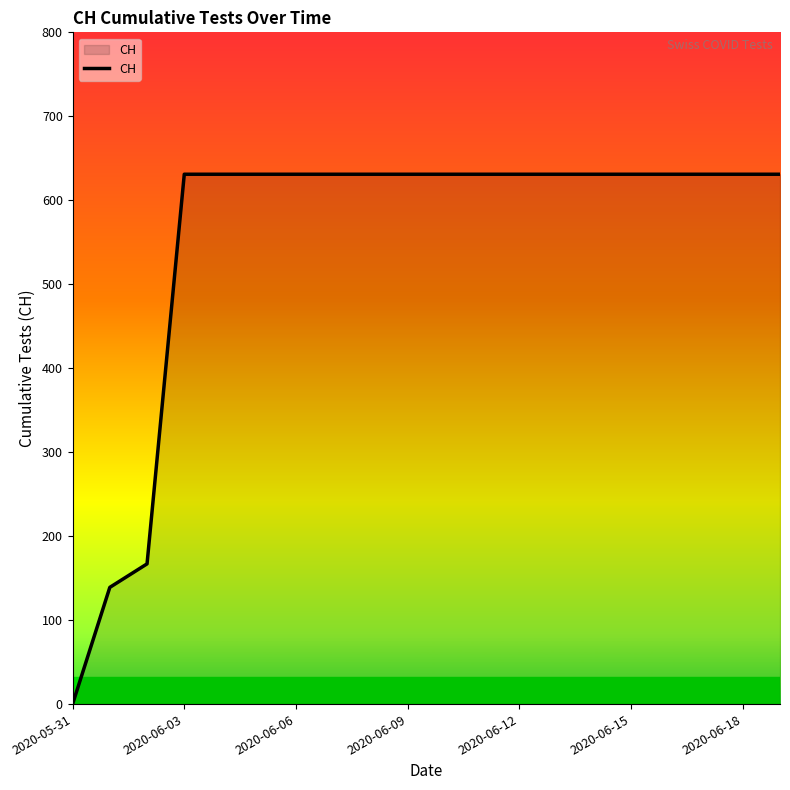

What is the maximum value shown in the chart?

631